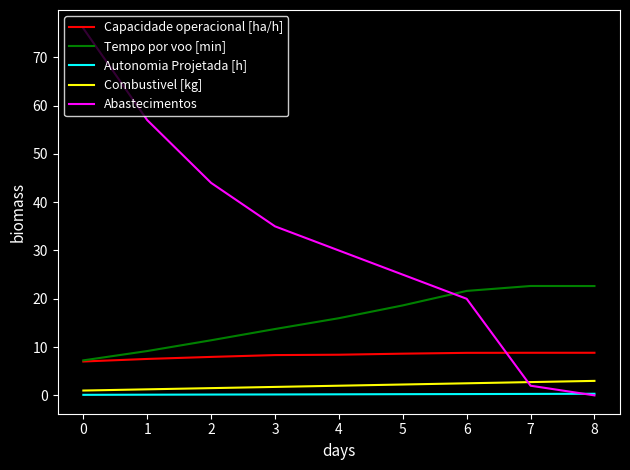

Between 0 and 3, which series saw the biggest shift?

Abastecimentos